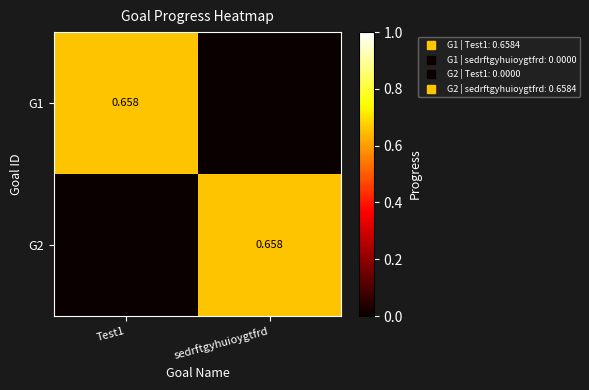

Which category has the lowest value in the G1 series?

sedrftgyhuioygtfrd